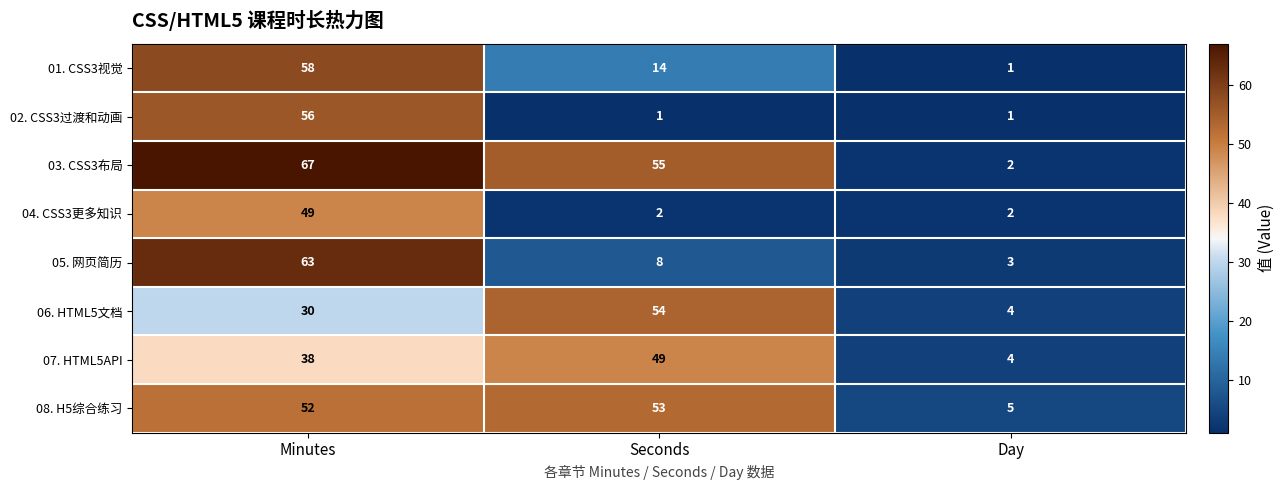

True or false: 04. CSS3更多知识 has a value of 2 at Day.

True